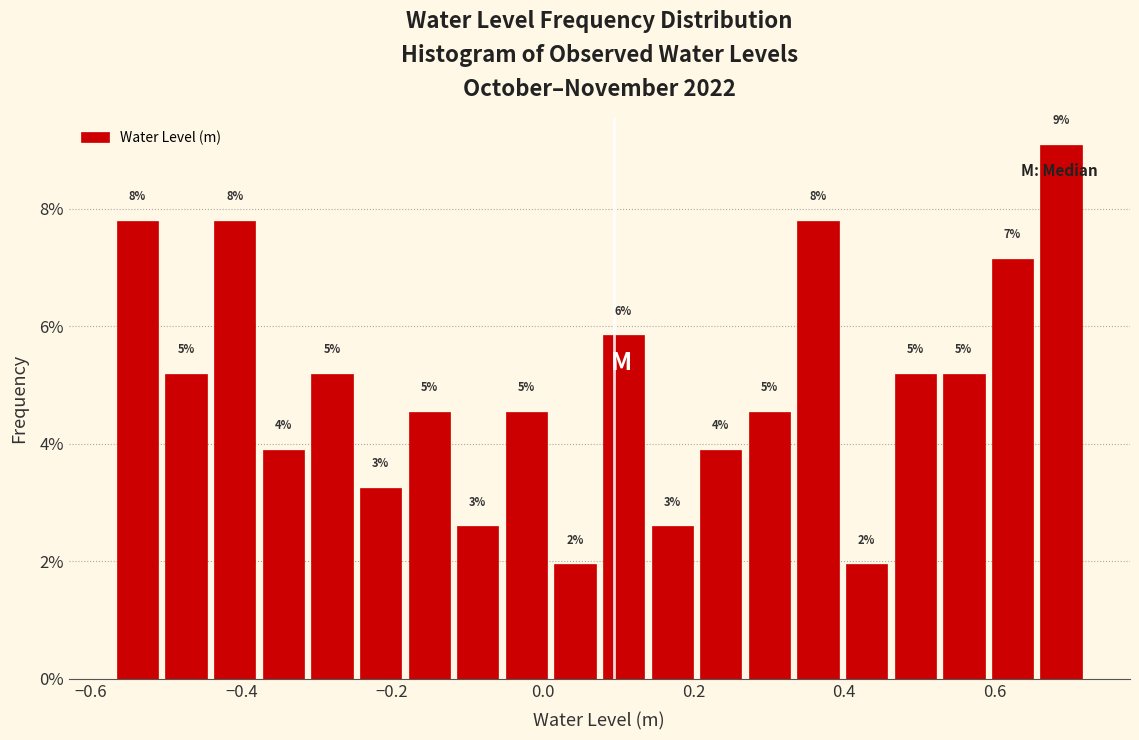

Around what value on the x-axis is the tallest bar? Give the approximate position of its centre, as read against the axis.

0.68